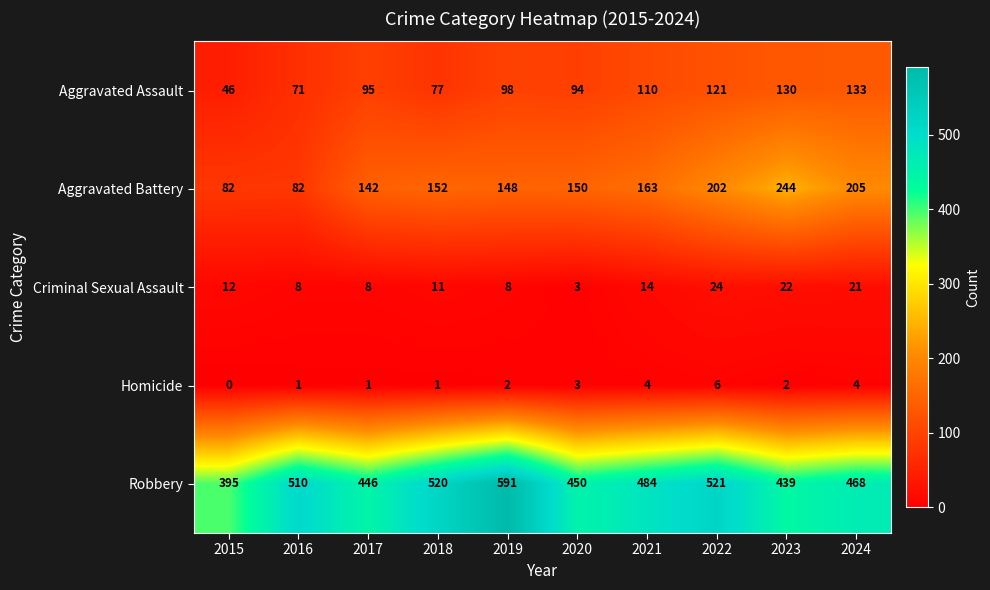

Rank the series by their maximum value, from highest to lowest.

Robbery, Aggravated Battery, Aggravated Assault, Criminal Sexual Assault, Homicide